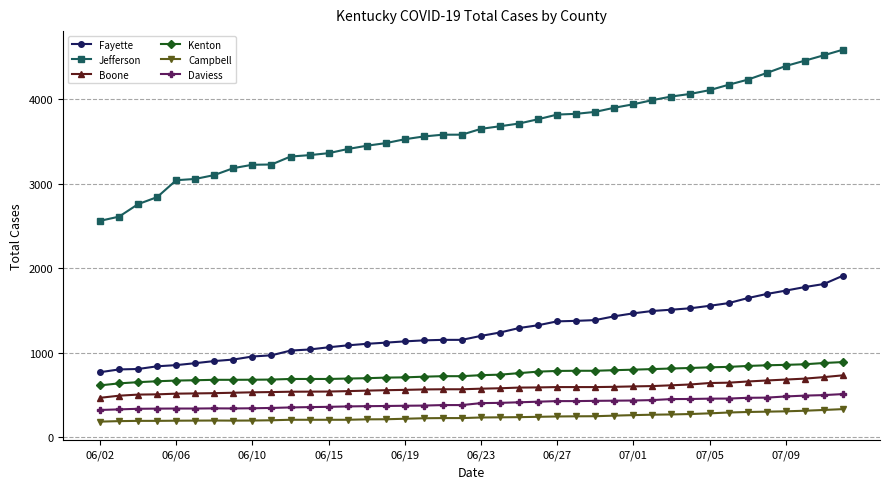

Which series has the largest range (max minus min)?

Jefferson